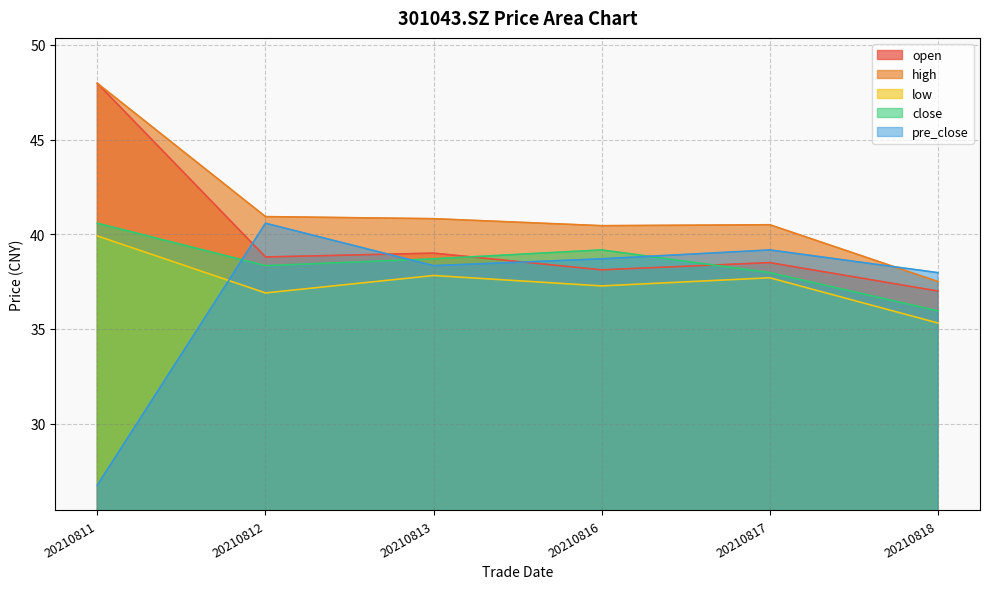

How many data points in high are less than 40?

1